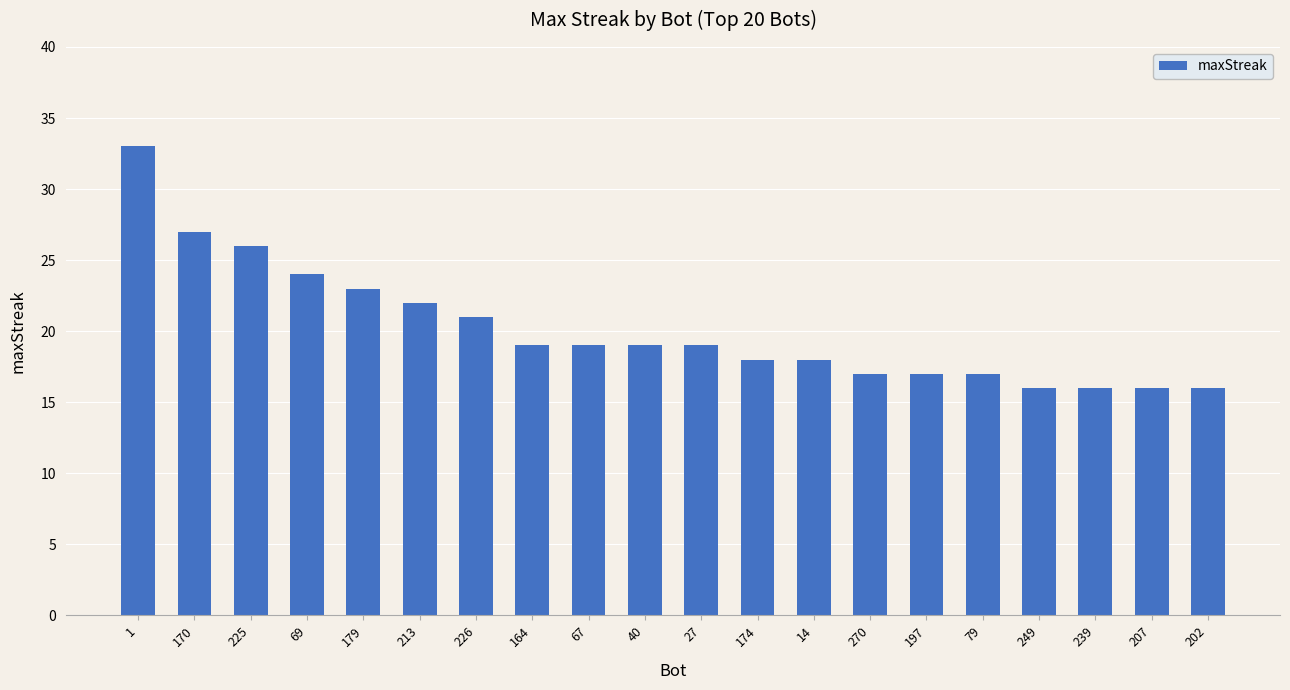

What is the approximate value at 226, to the nearest 5?

20